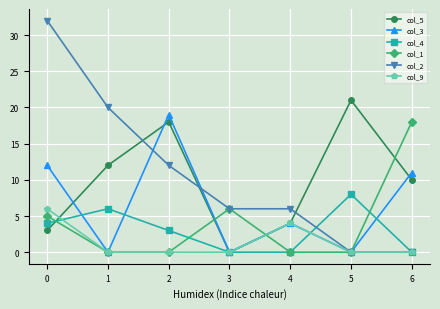

What is the greatest value displayed?

32